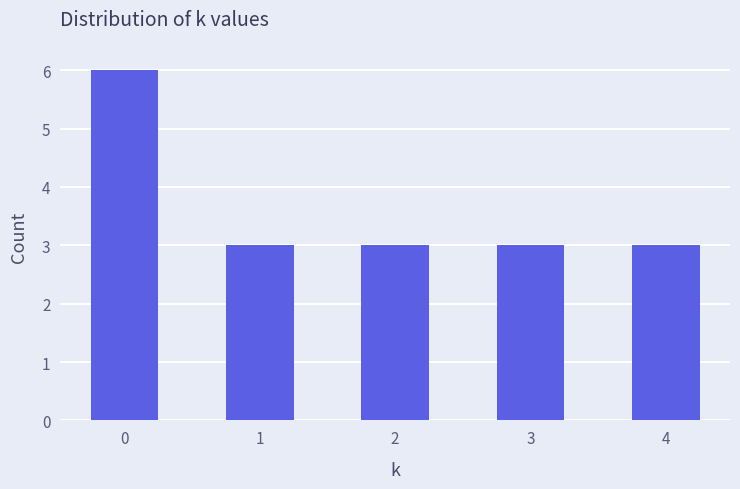

What is the difference between the values at 4 and 0?

3